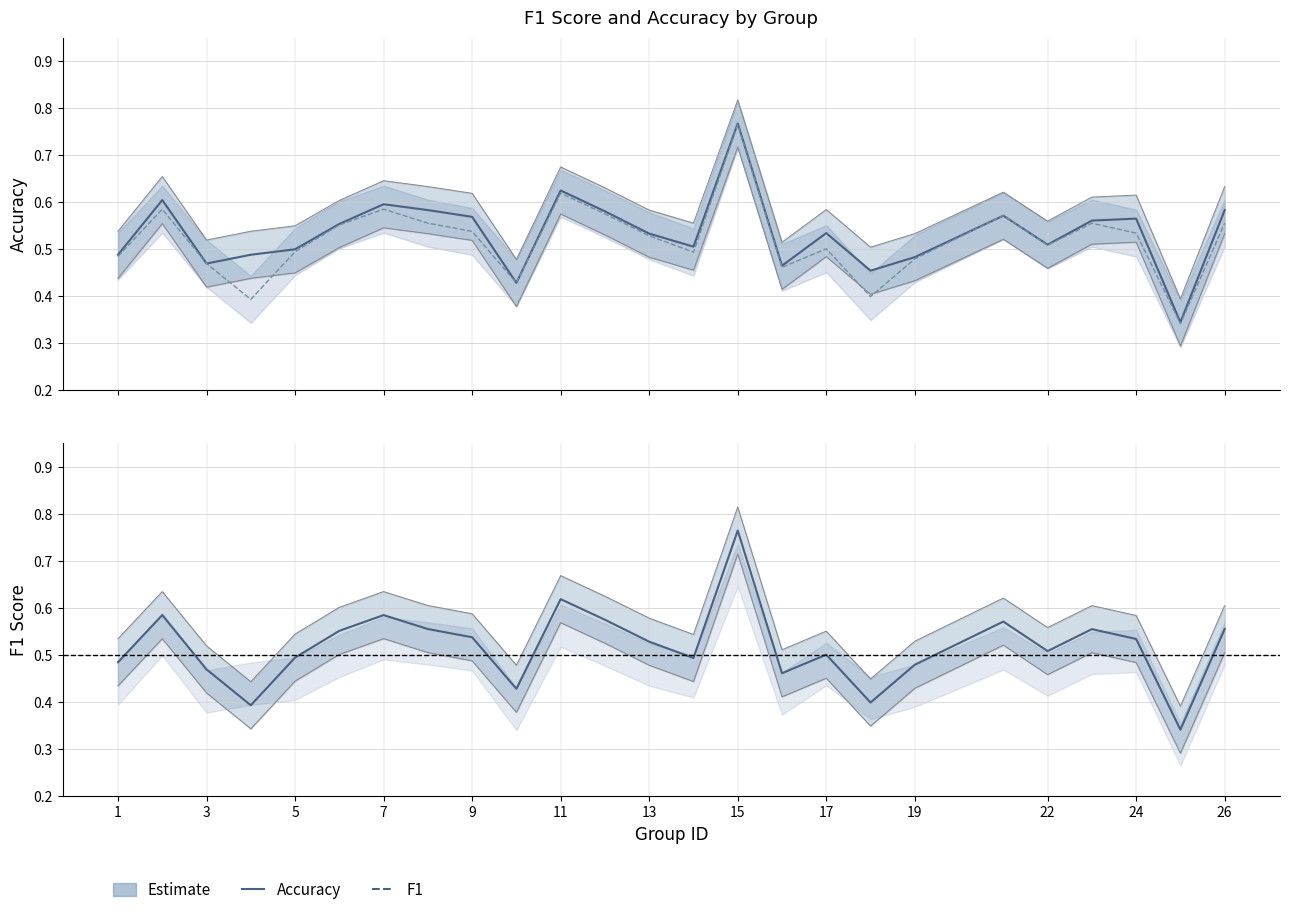

What is the minimum value shown in the chart?

0.3